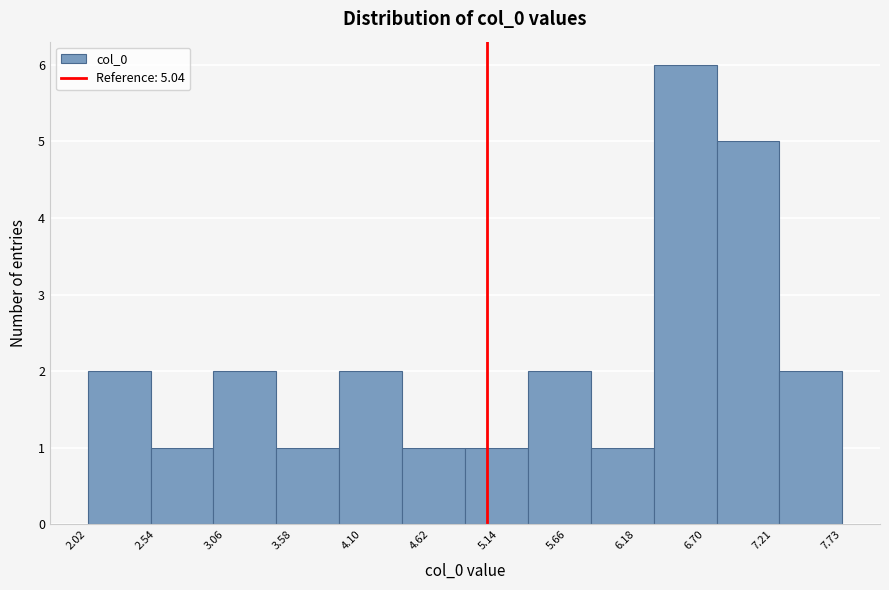

What is the height of the bar covering 6.8 to 7.3 on the x-axis? Neither the bar edges nor the heights are printed on the chart, so give them approximately, as read against the axes.

5